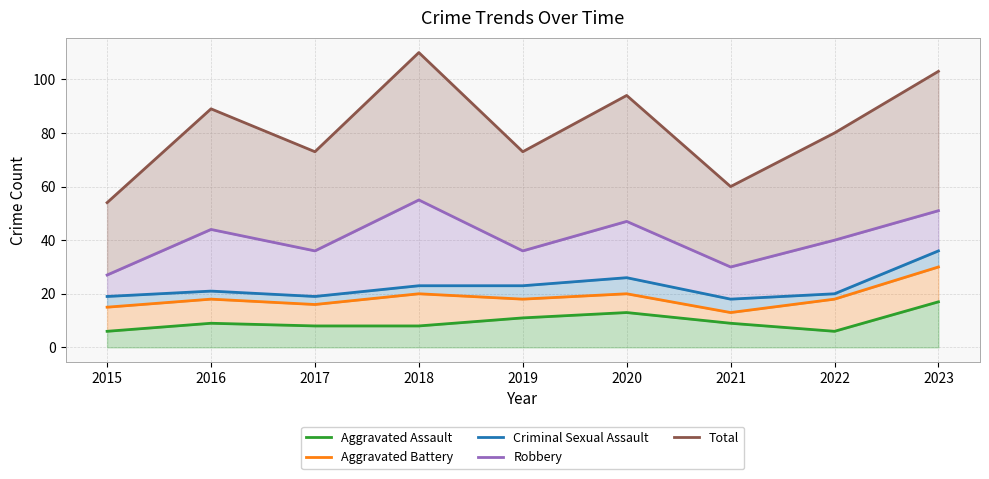

What is the difference between the second highest and second lowest values in the Total series?

43